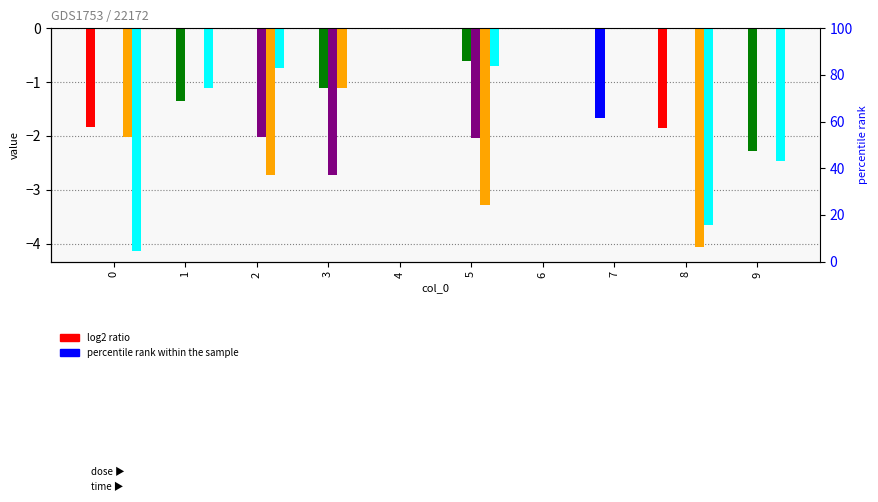

How many data points does each series have?

10